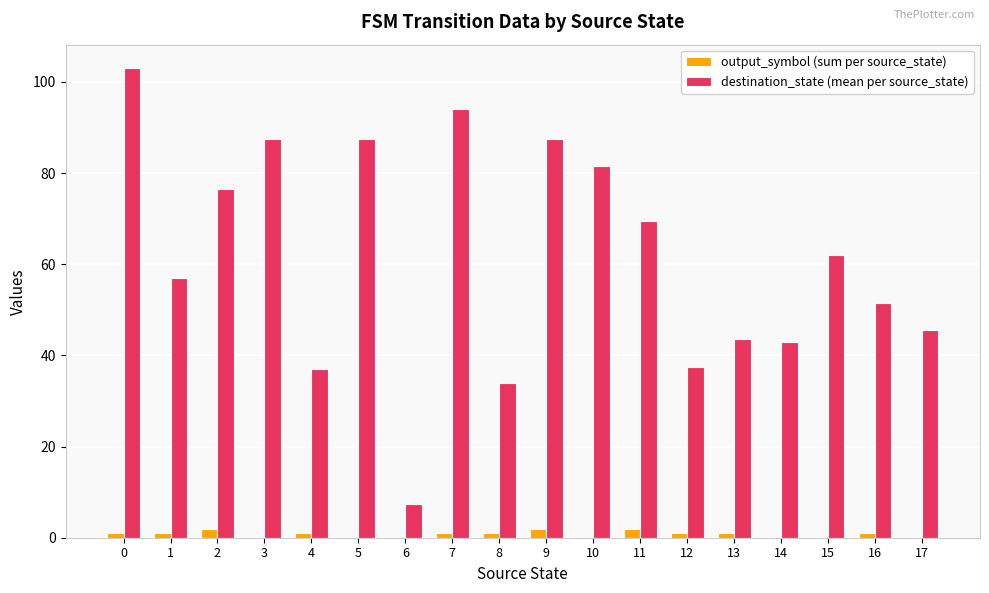

Which series has the largest range (max minus min)?

destination_state (mean per source_state)